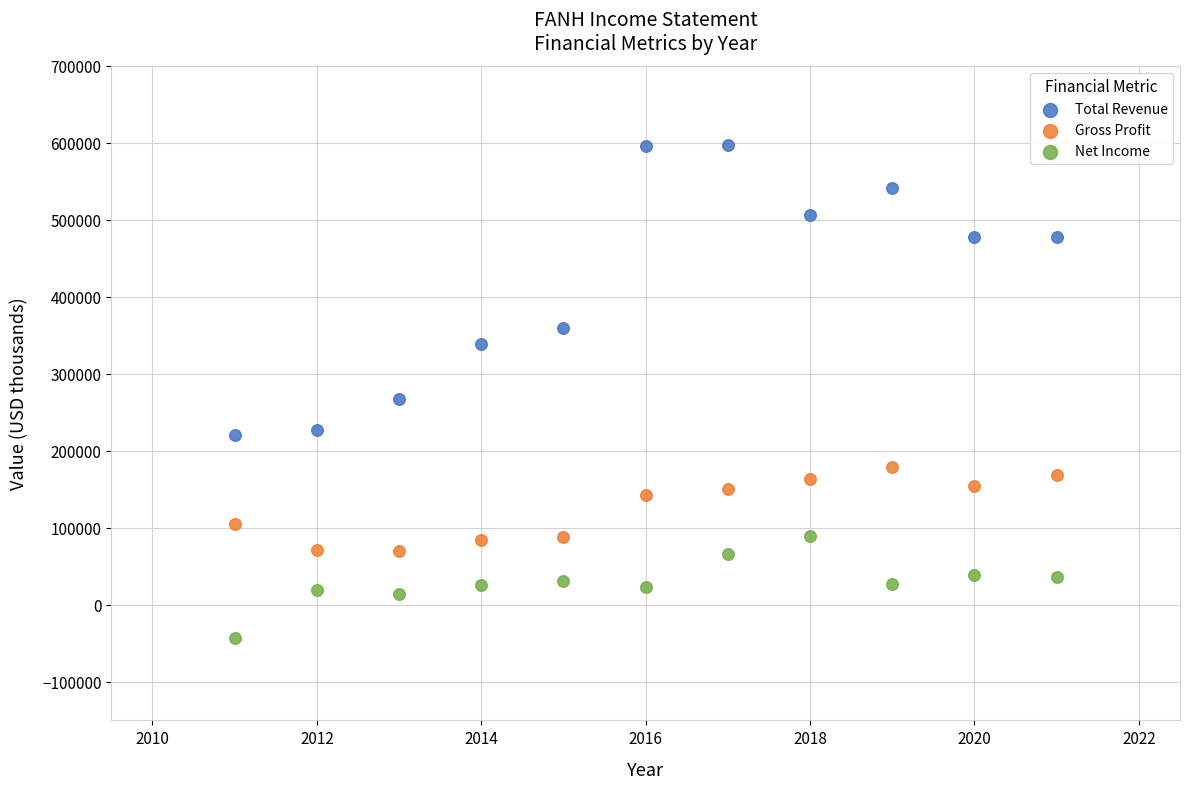

Across all data points, what is the range of X values (max minus min)?

10